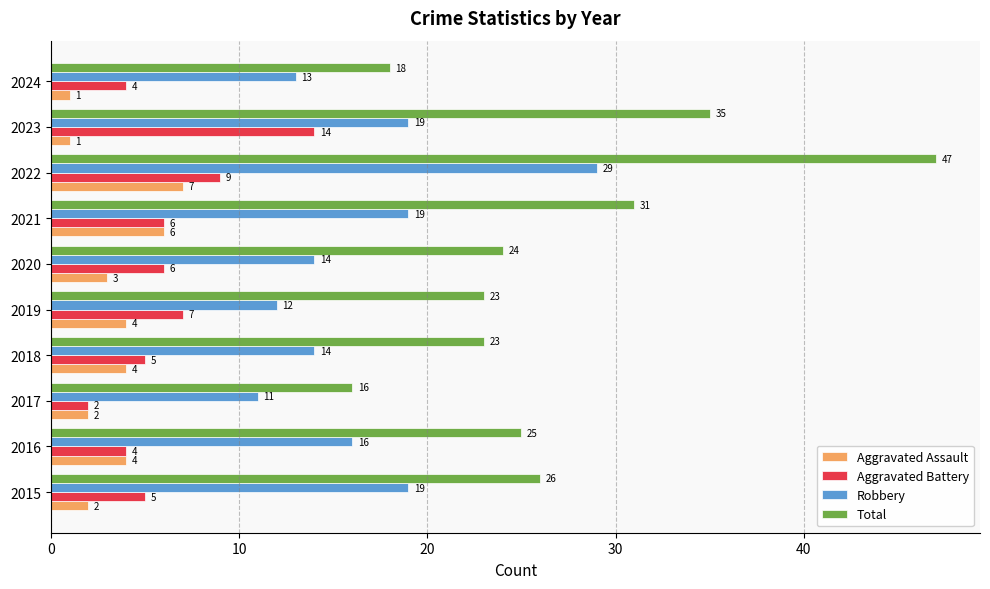

How many values in the Robbery series are below 16?

5